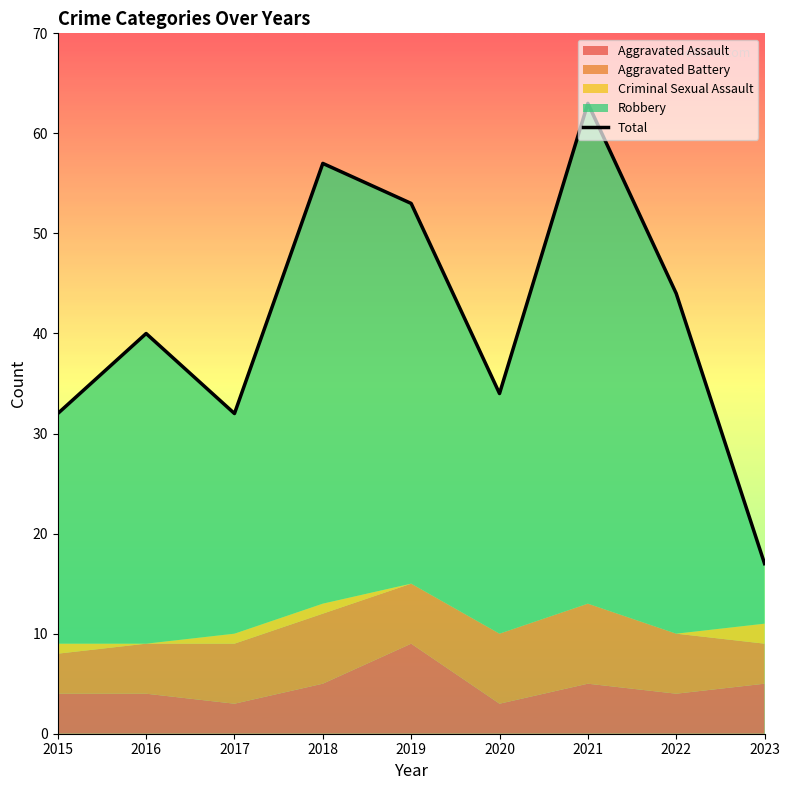

What is the smallest value displayed?

17